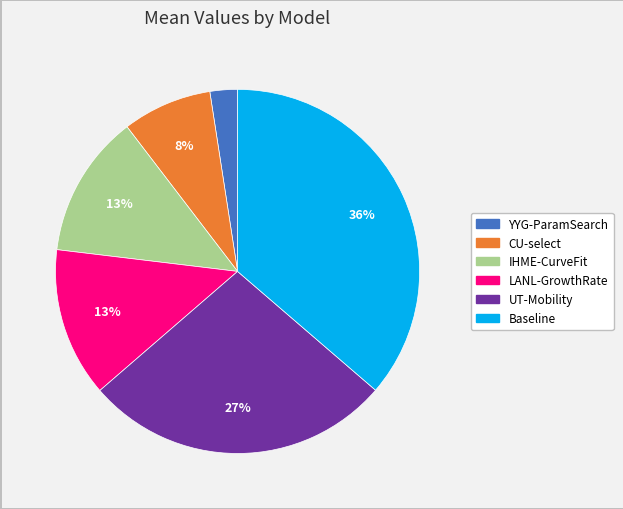

What is the smallest slice in the pie chart?

YYG-ParamSearch